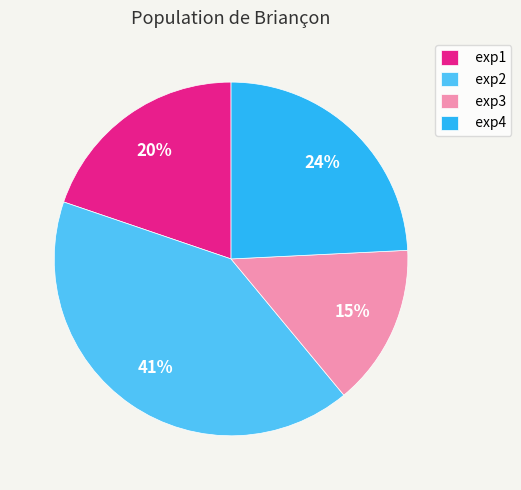

To the nearest percent, what percentage of the pie is exp4?

24%